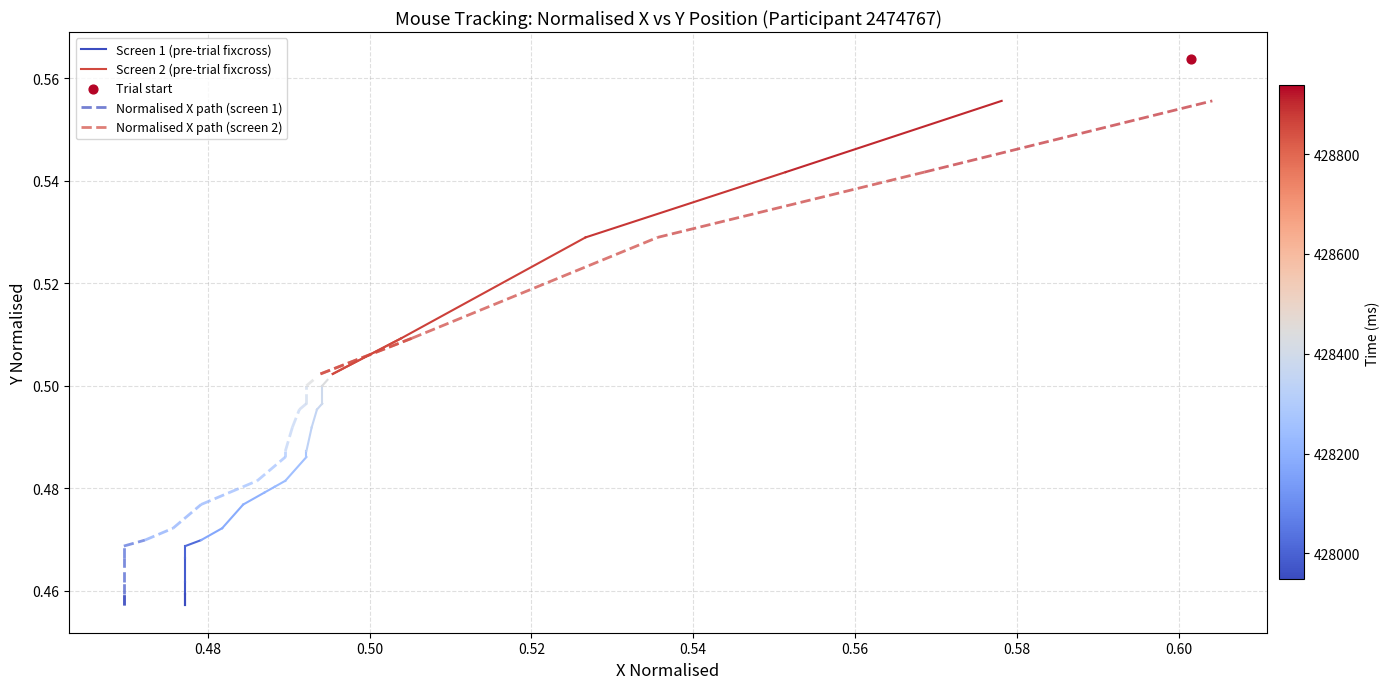

Is the value of Normalised X path (screen 1) at 0.46 greater than the value of Screen 1 (pre-trial fixcross) at 0.46?

No